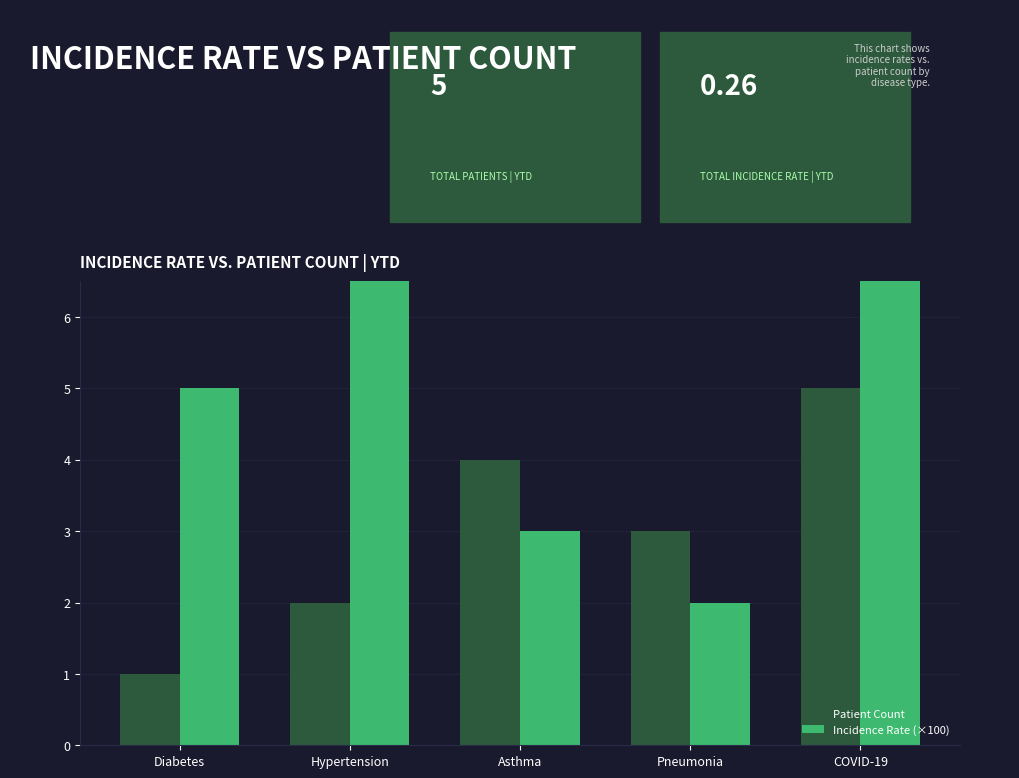

List the series in order of their peak value, lowest first.

Patient Count, Incidence Rate (×100)